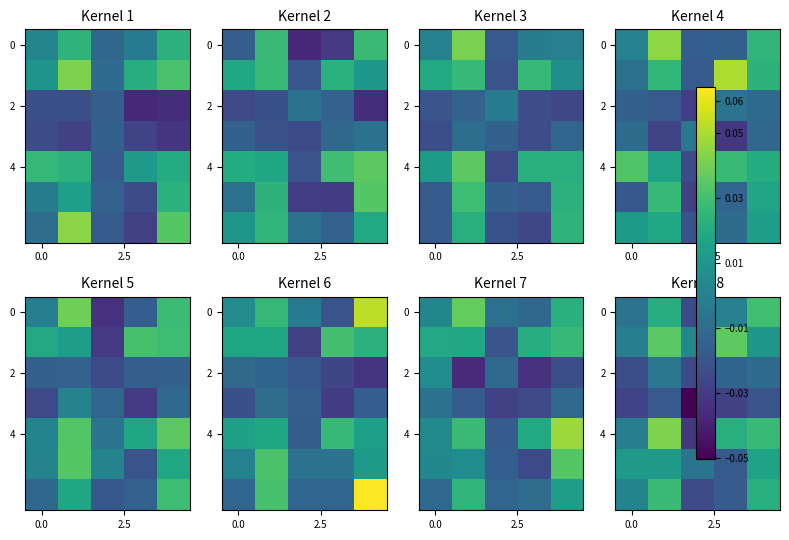

How many negative values does the 4 series have?

2